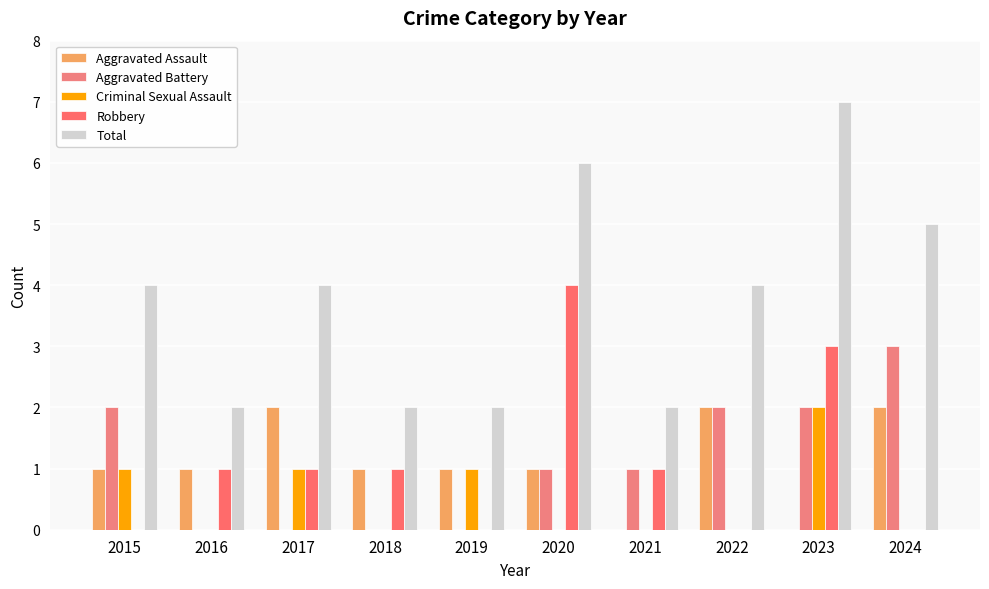

What is the approximate value of Total at 2017?

4